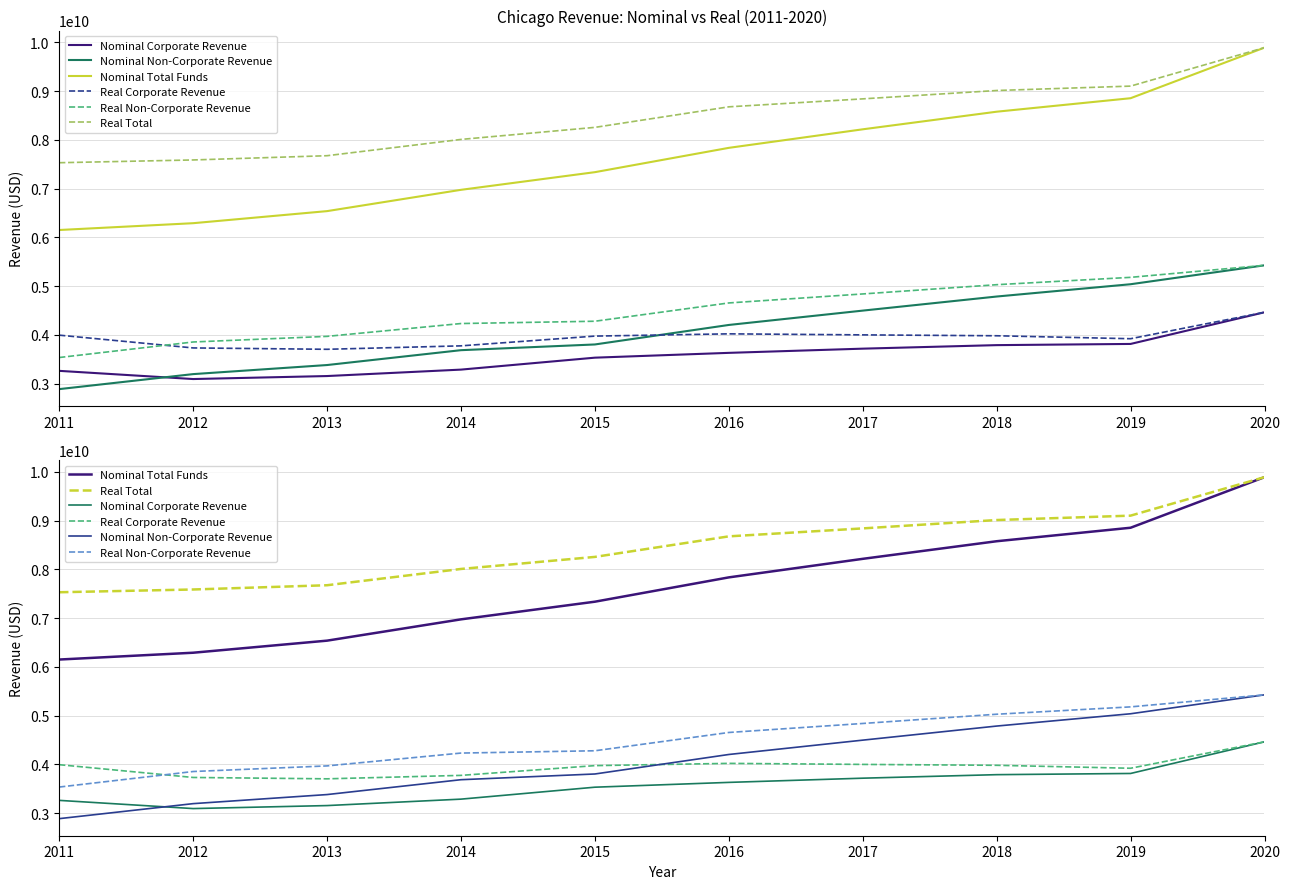

At 2018, list the series in order from smallest to largest.

Nominal Corporate Revenue, Real Corporate Revenue, Nominal Non-Corporate Revenue, Real Non-Corporate Revenue, Nominal Total Funds, Real Total